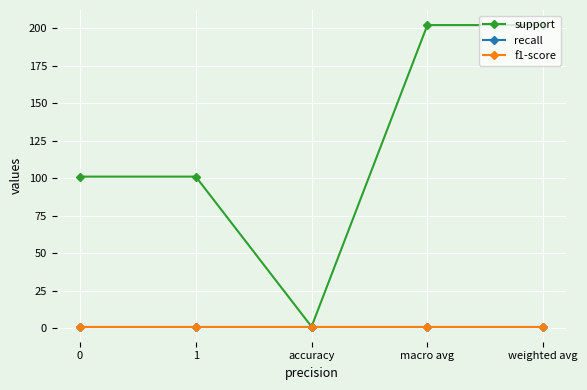

Is the value of recall at macro avg greater than the value of support at 1?

No